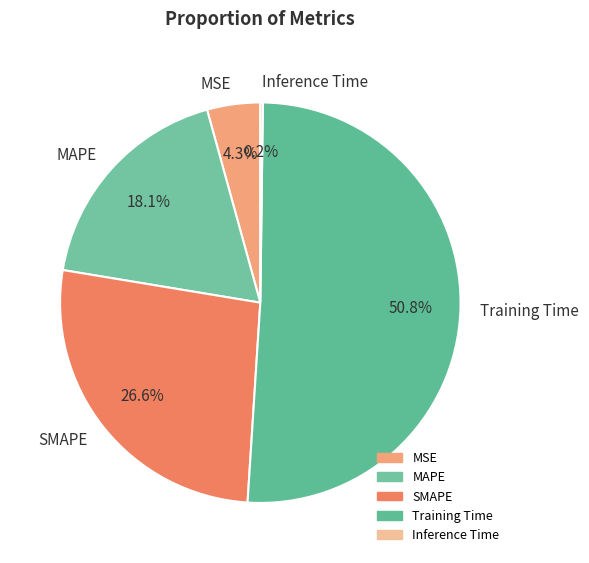

Is SMAPE the majority of the pie?

No